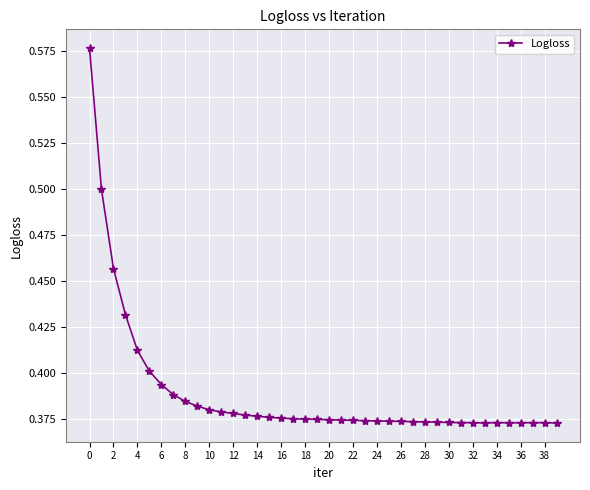

How many lines are shown in the chart?

1